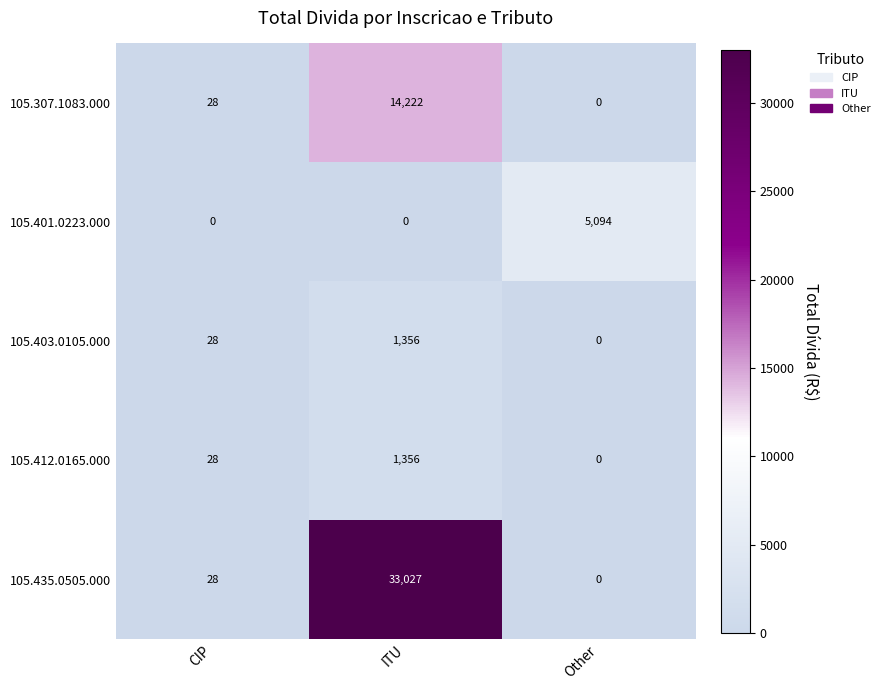

What is the average value of the 105.435.0505.000 series?

11018